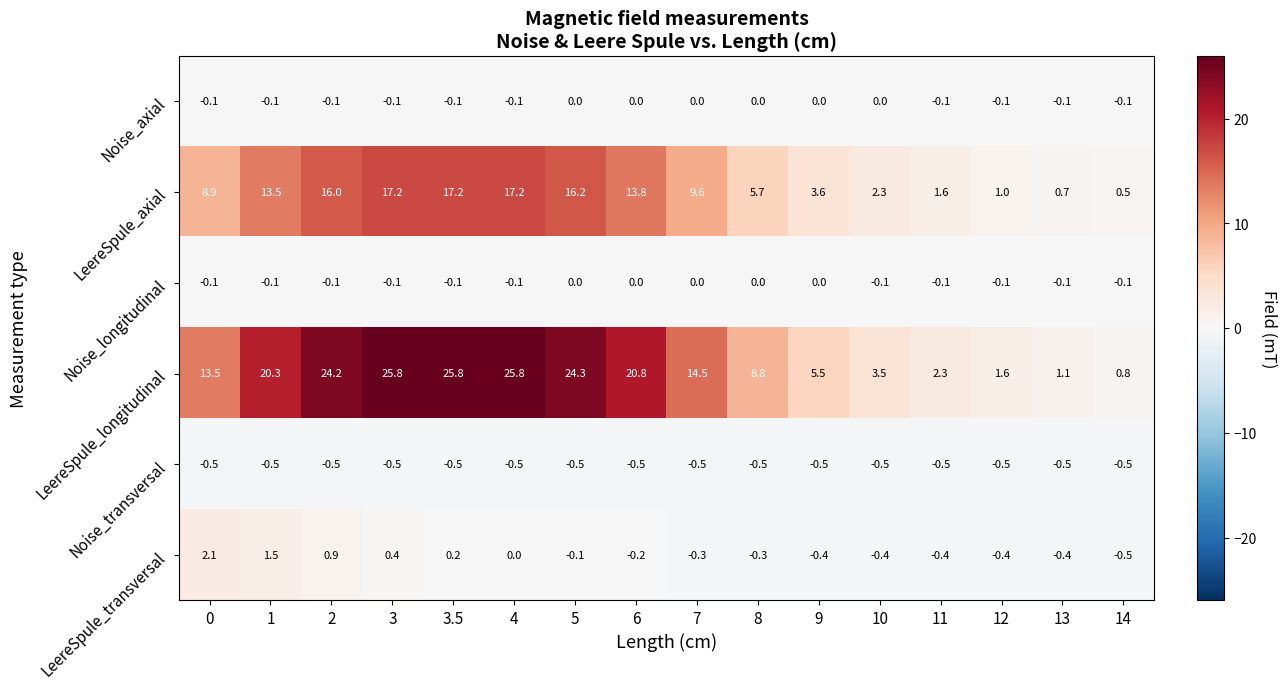

Count the number of categories in the chart.

16